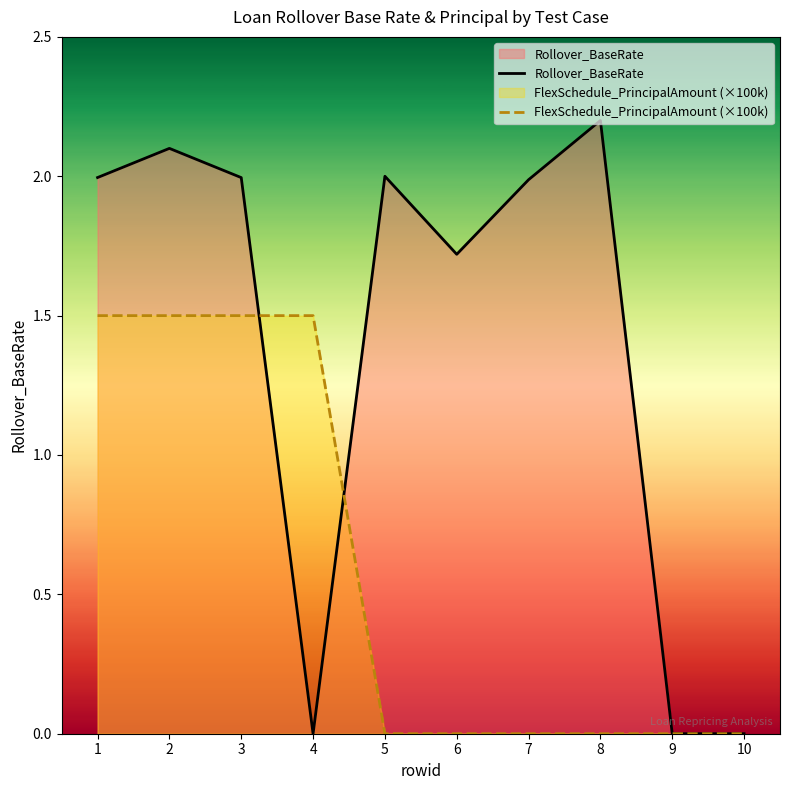

The value of FlexSchedule_PrincipalAmount (×100k) at 4 is 1.5. True or false?

True